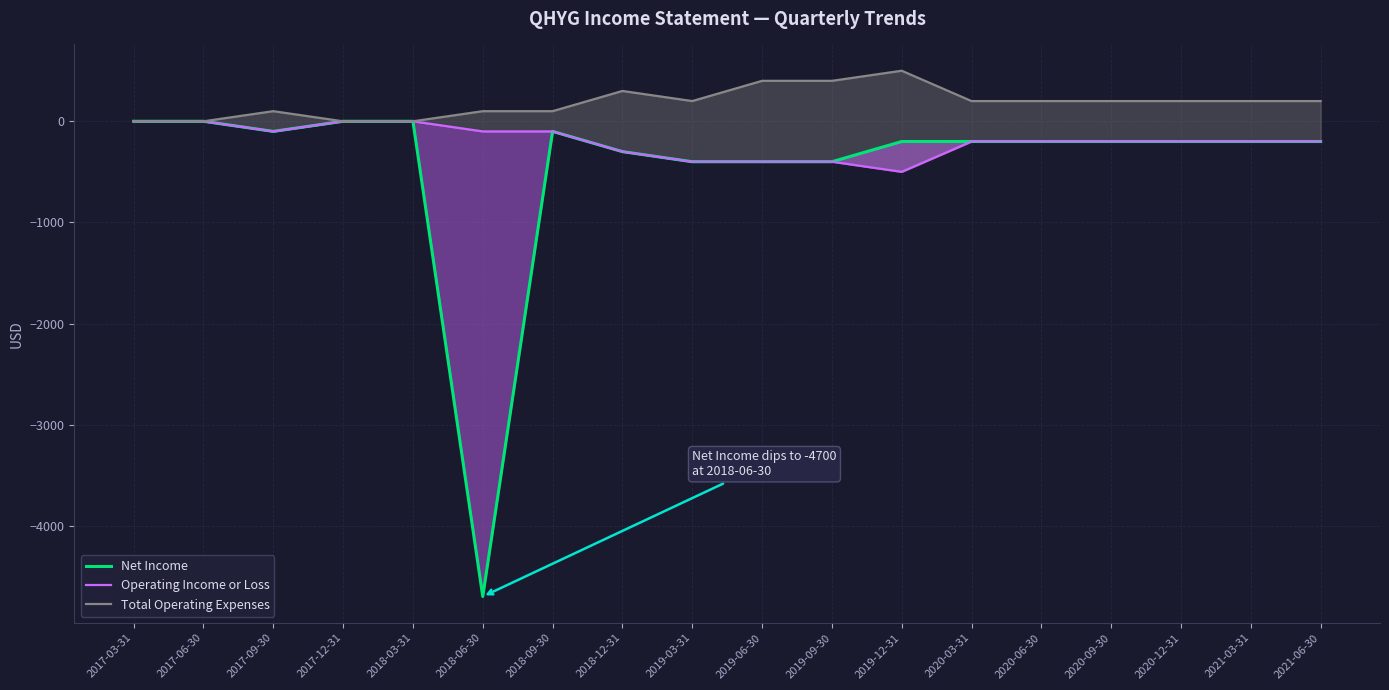

Which series has the largest range (max minus min)?

Net Income